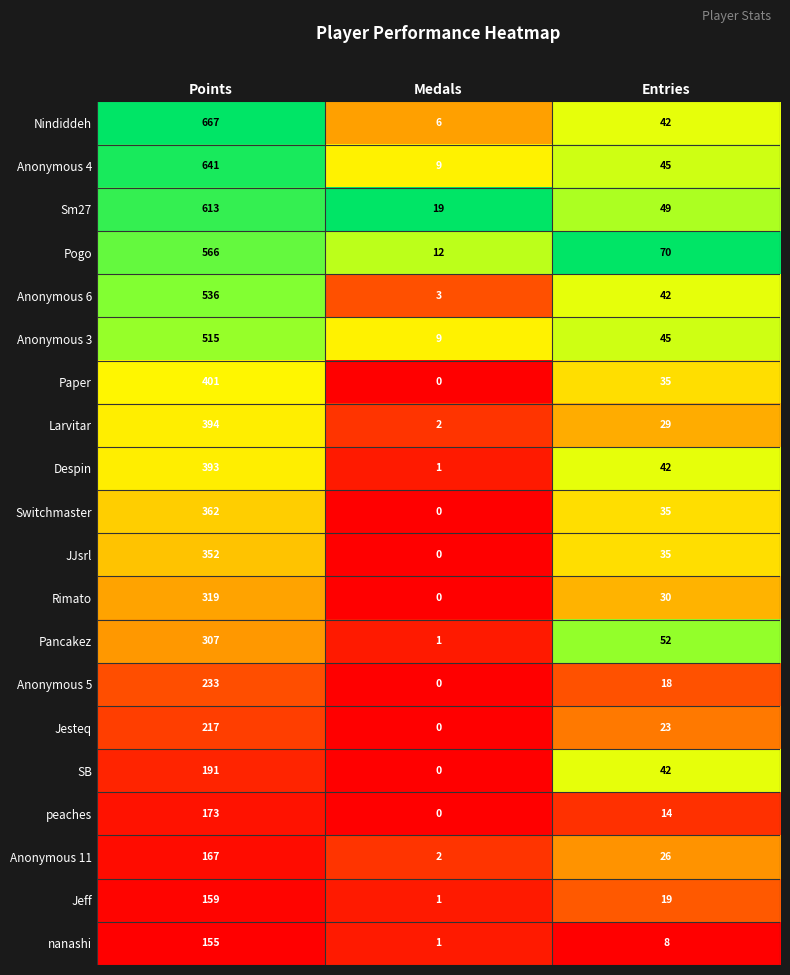

How many series are shown in this chart?

20